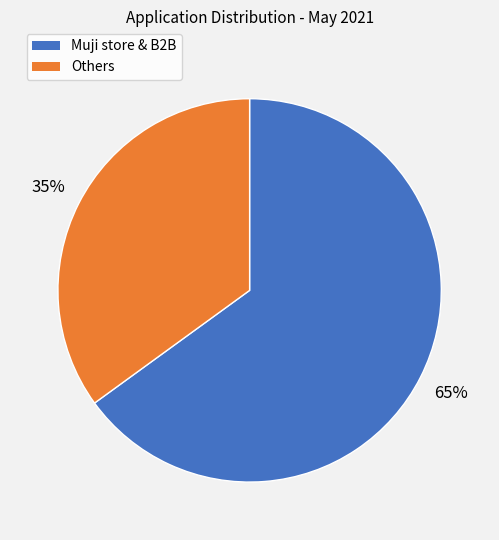

To the nearest percent, what is the difference between the largest and smallest slice percentages?

30%